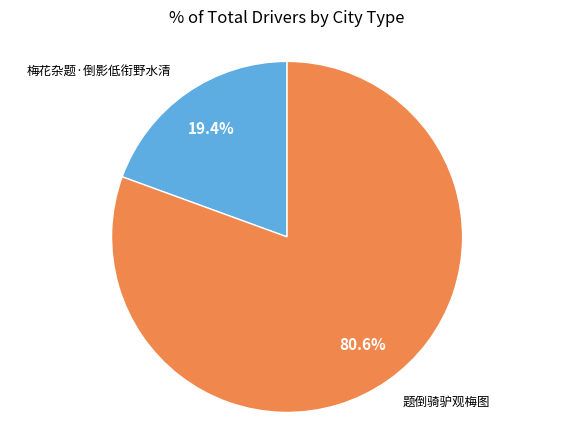

Count the number of slices in the pie.

2